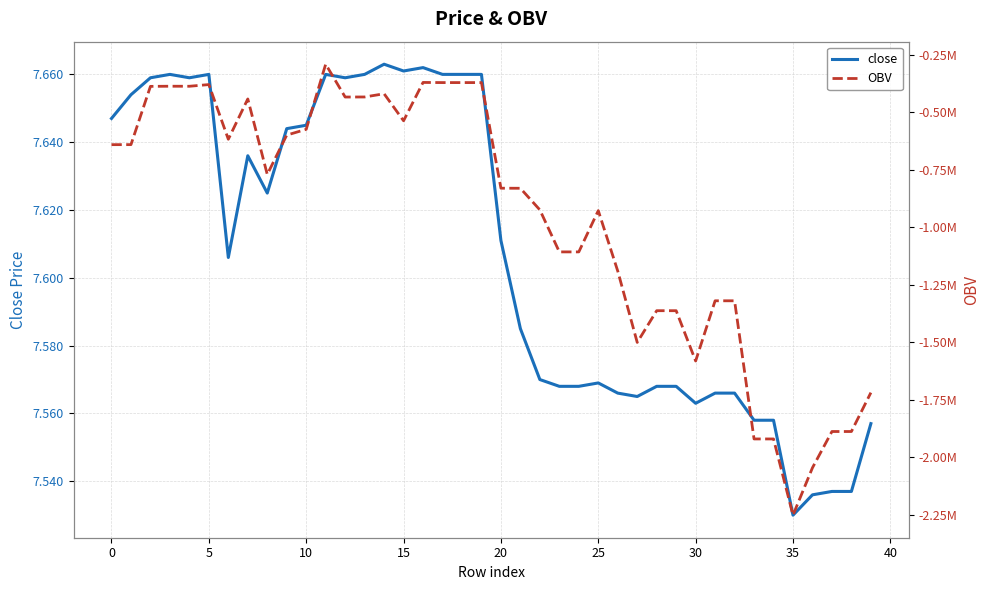

Which label corresponds to the largest value in the chart?

14